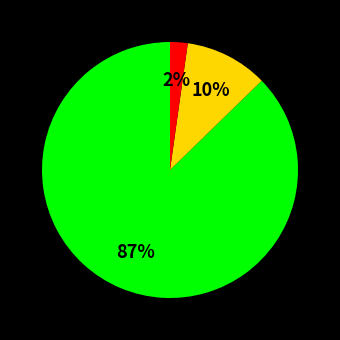

To the nearest percent, what is the average slice percentage?

33%